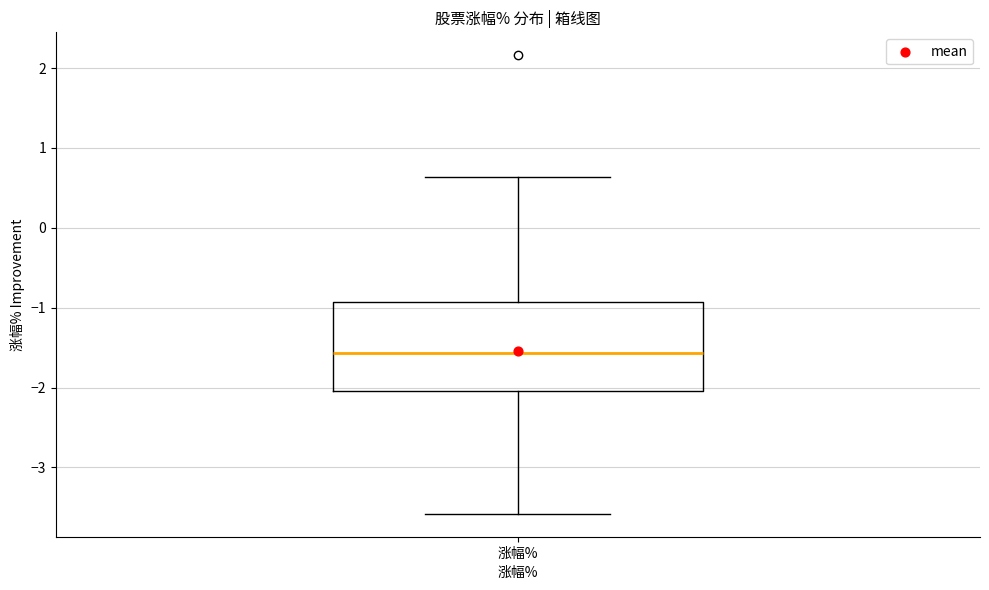

Transcribe this box plot: give where the median line is, the range the box spans, and where the two whiskers end, as read against the y-axis. The values are not printed on the chart, so give them approximately, as read against the axis.

median -1.6, box -2.0 to -0.9, whiskers -3.6 to 0.6